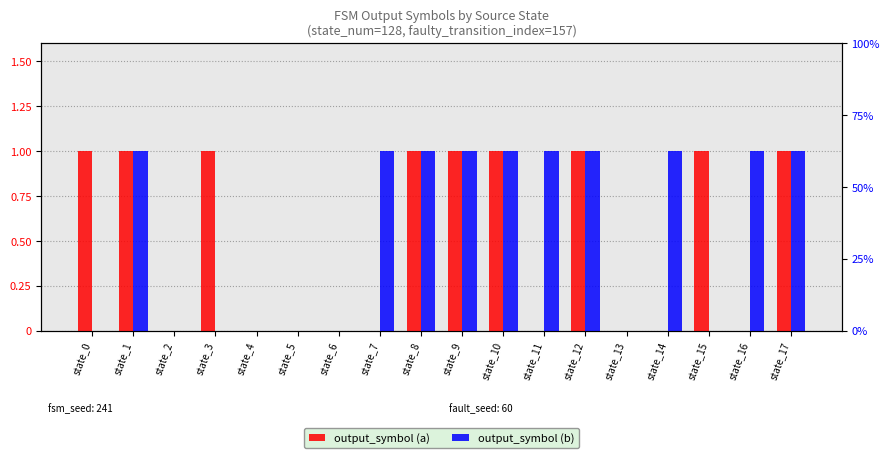

What are all the series names shown in the legend?

output_symbol (a), output_symbol (b)